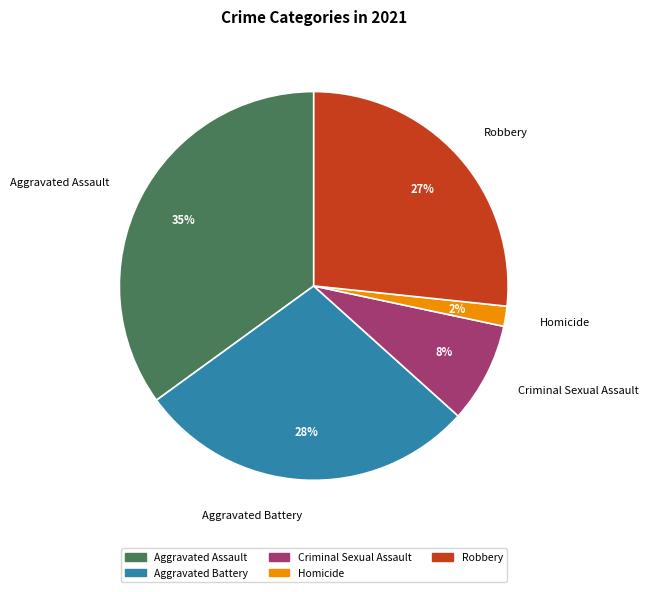

Approximately how many times larger is the value at Robbery compared to Aggravated Assault?

0.8